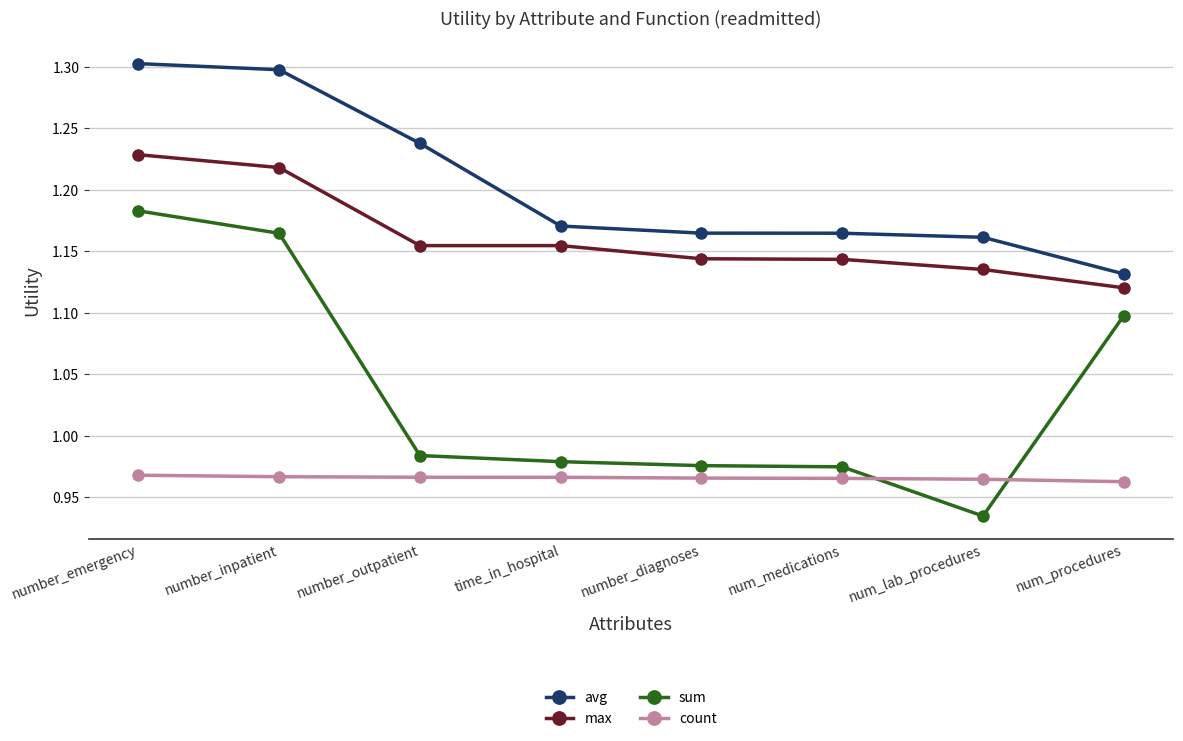

How many count values are between 0 and 1?

8